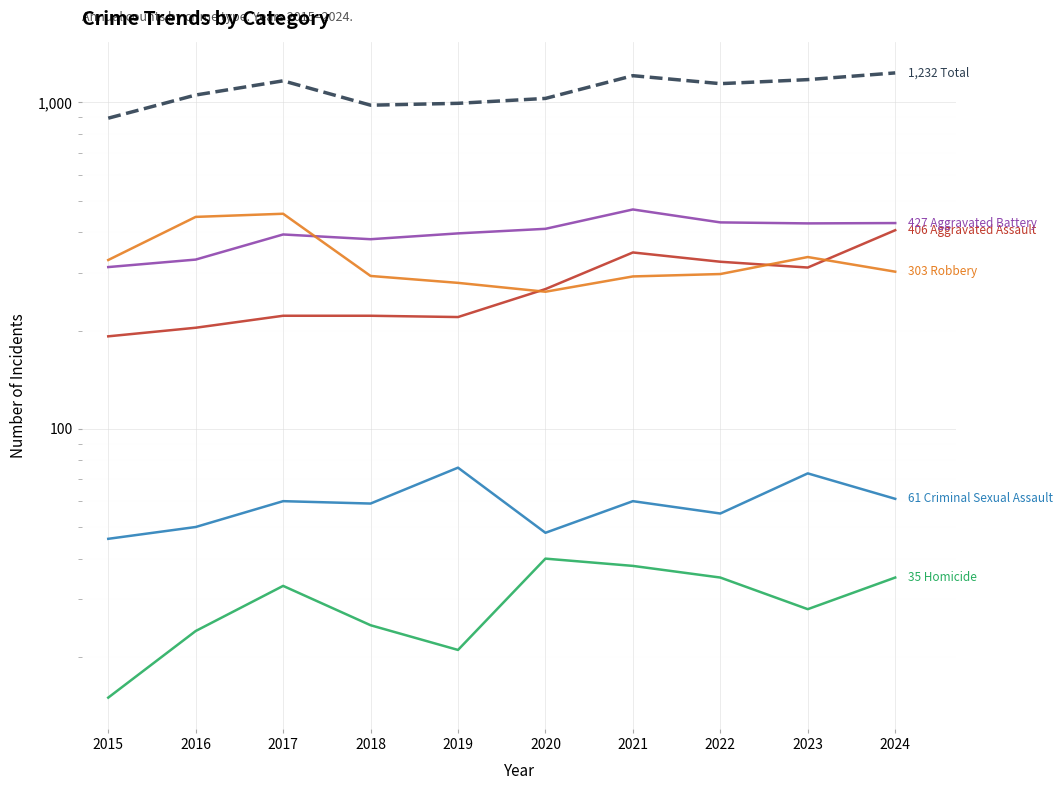

Which category has the lowest value in the Aggravated Assault series?

2015